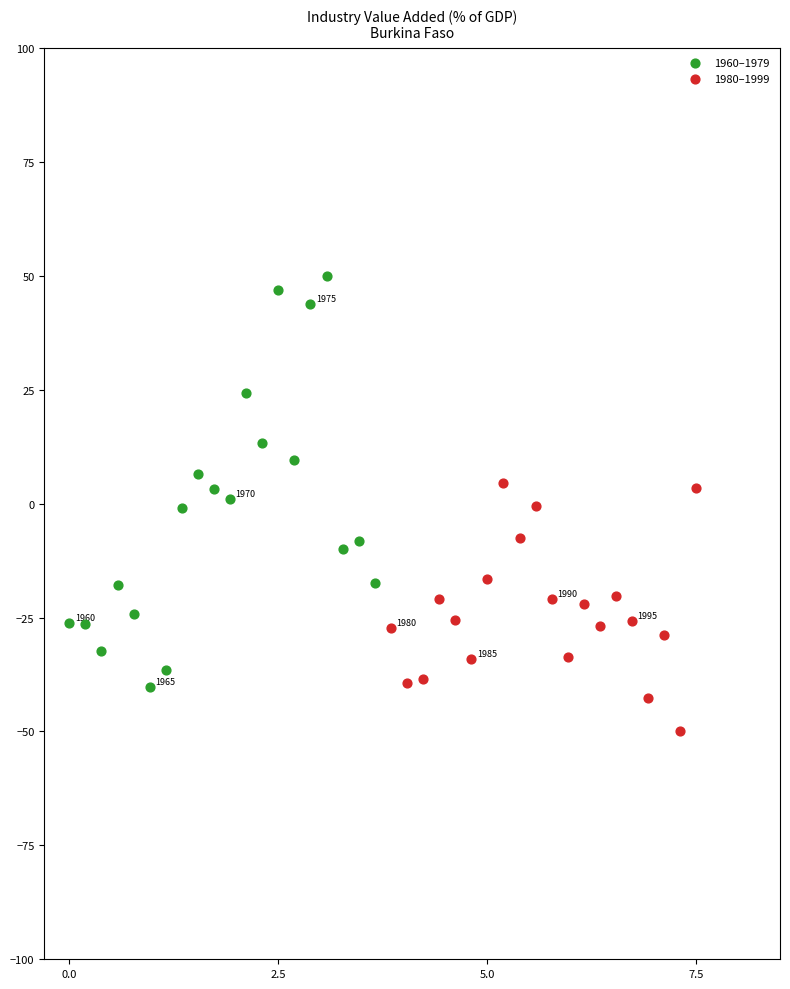

Which series contains the highest Y value?

1960–1979